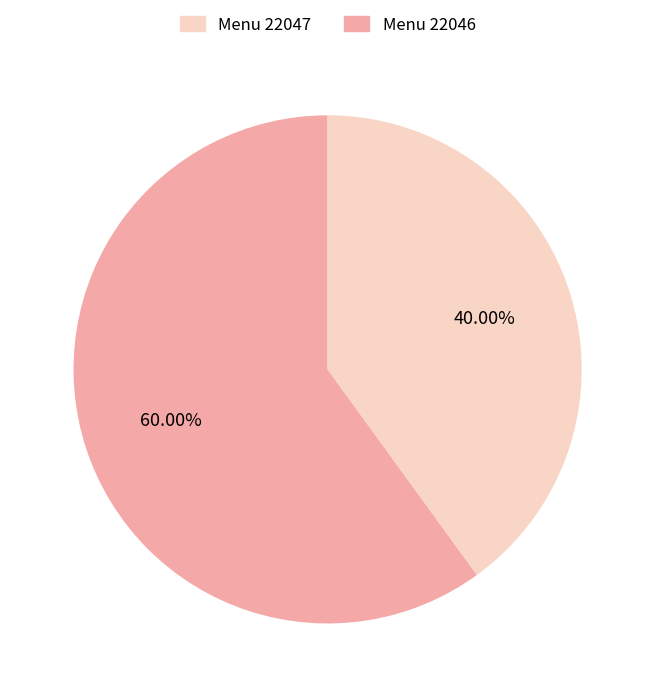

How many segments does this pie chart have?

2